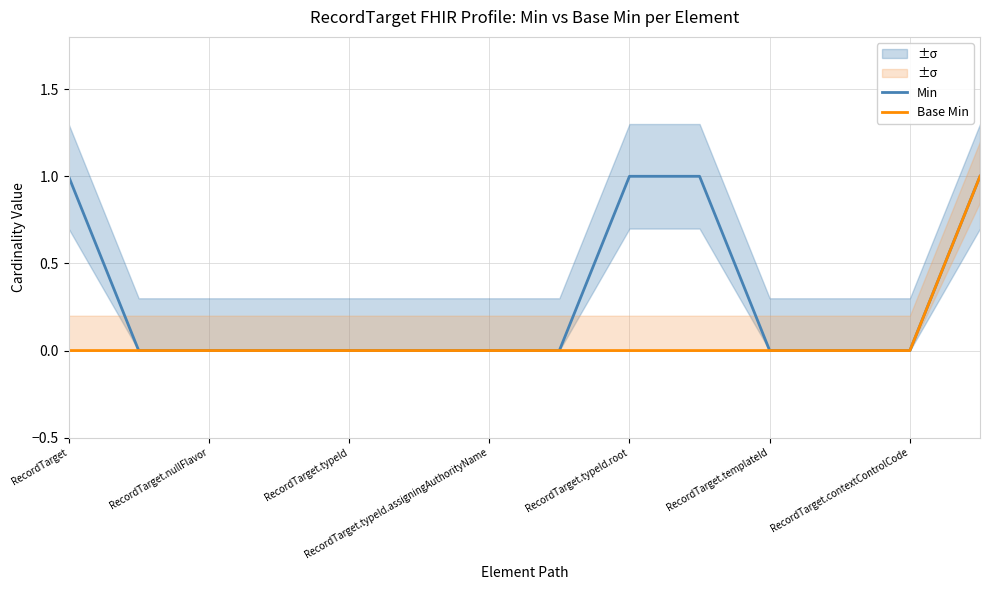

Reading left to right, list all the values displayed in this chart.

Min: 1	0	0	0	0	0	0	0	1	1	0	0	0	1
Base Min: 0	0	0	0	0	0	0	0	0	0	0	0	0	1